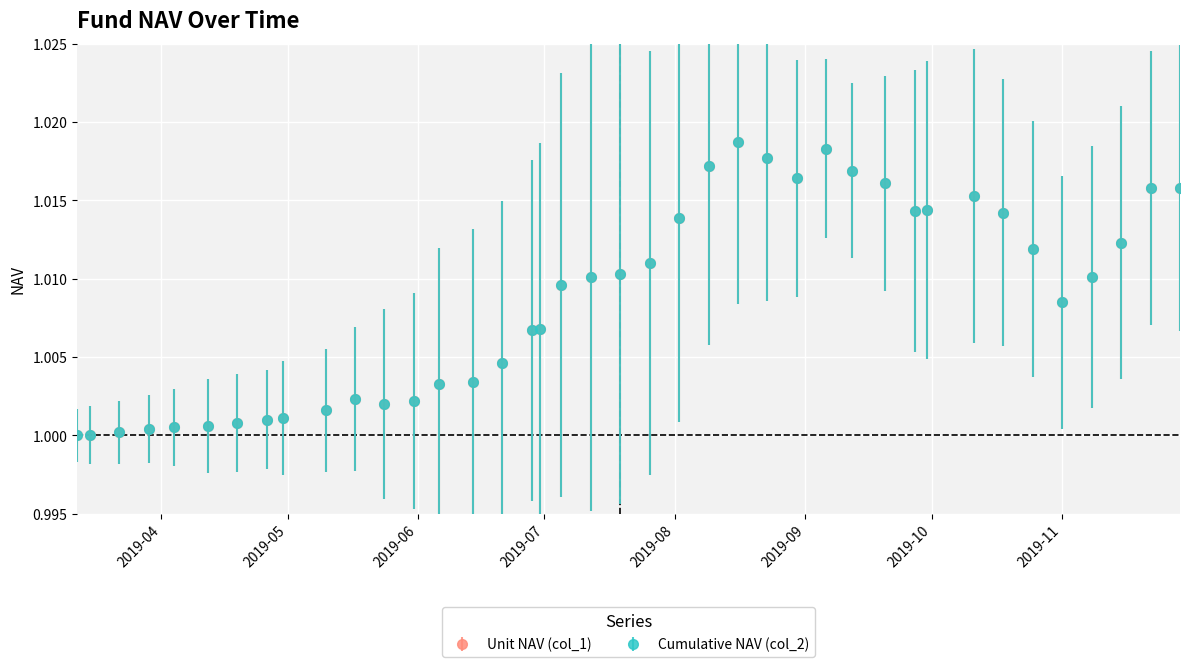

What is the label of the 36th point from the right?

2019-04-04